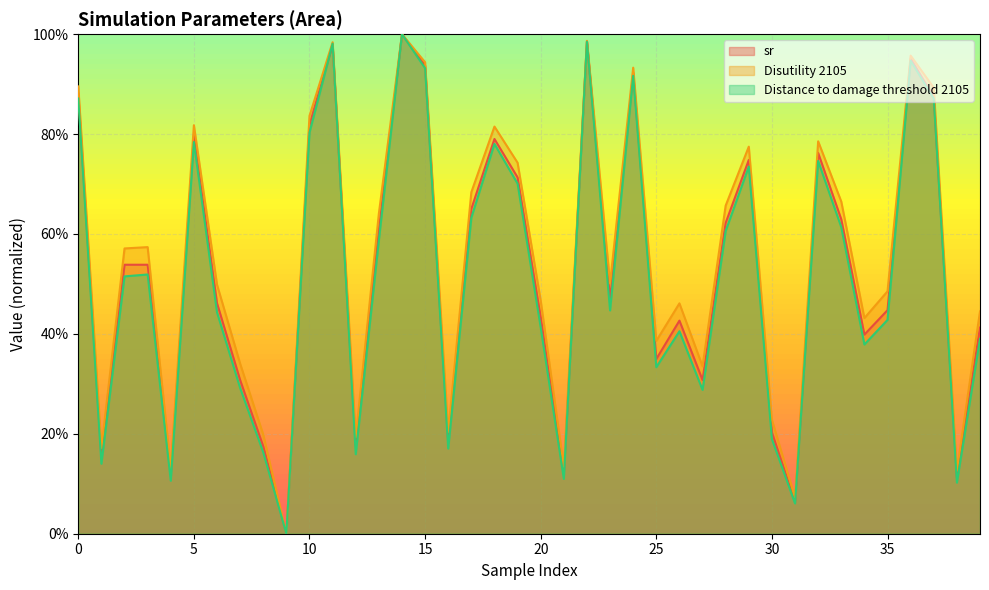

Between 0 and 24, which is larger?

24